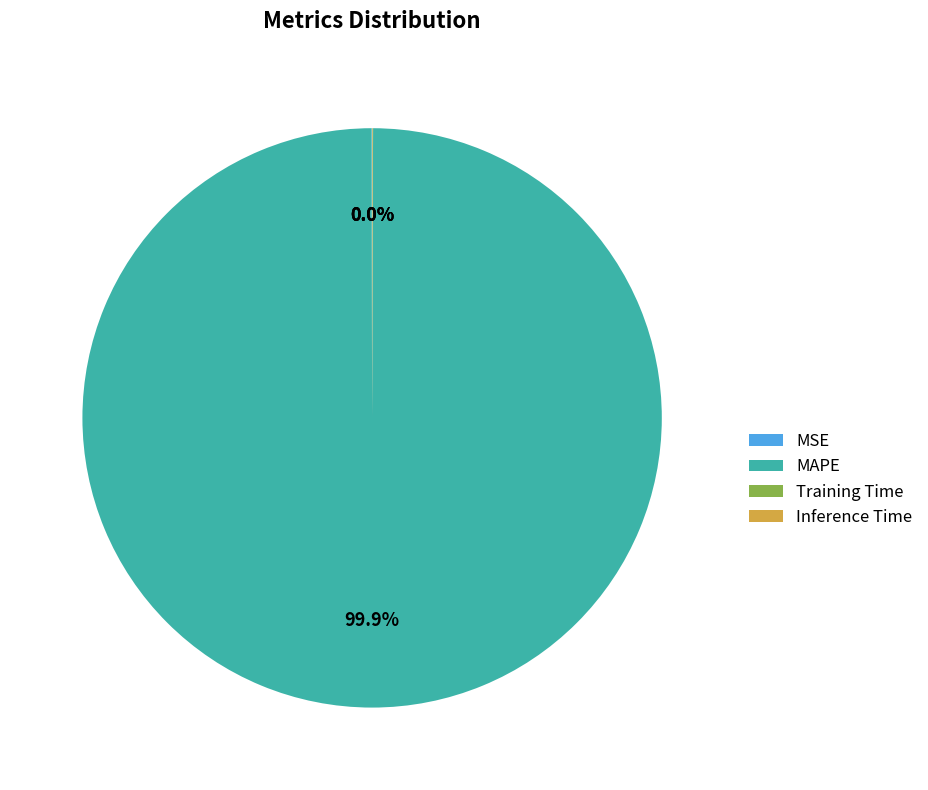

Which category has the biggest portion of the pie?

MAPE